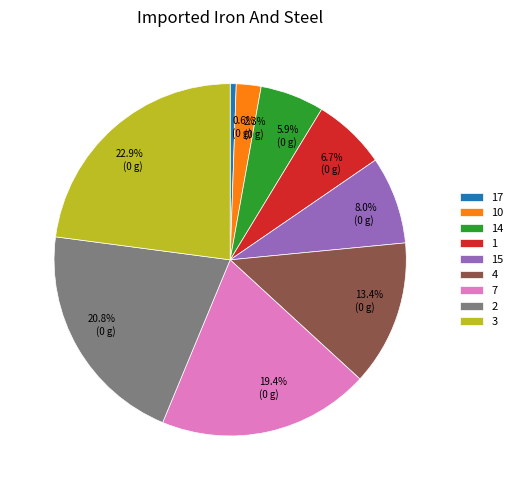

The 3 slice represents 23% of the pie. True or false?

True